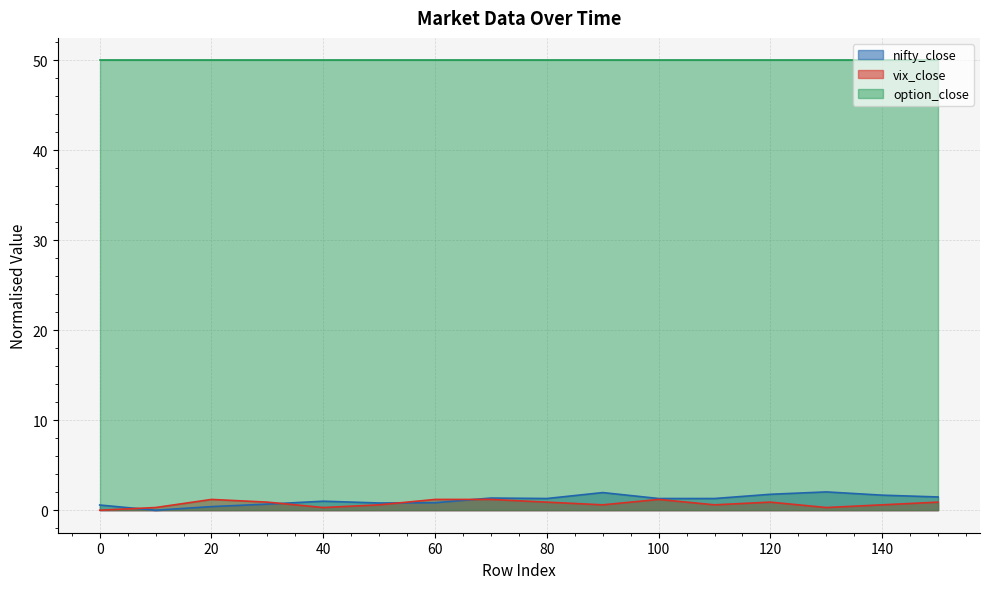

At which category does nifty_close reach its first local peak?

40